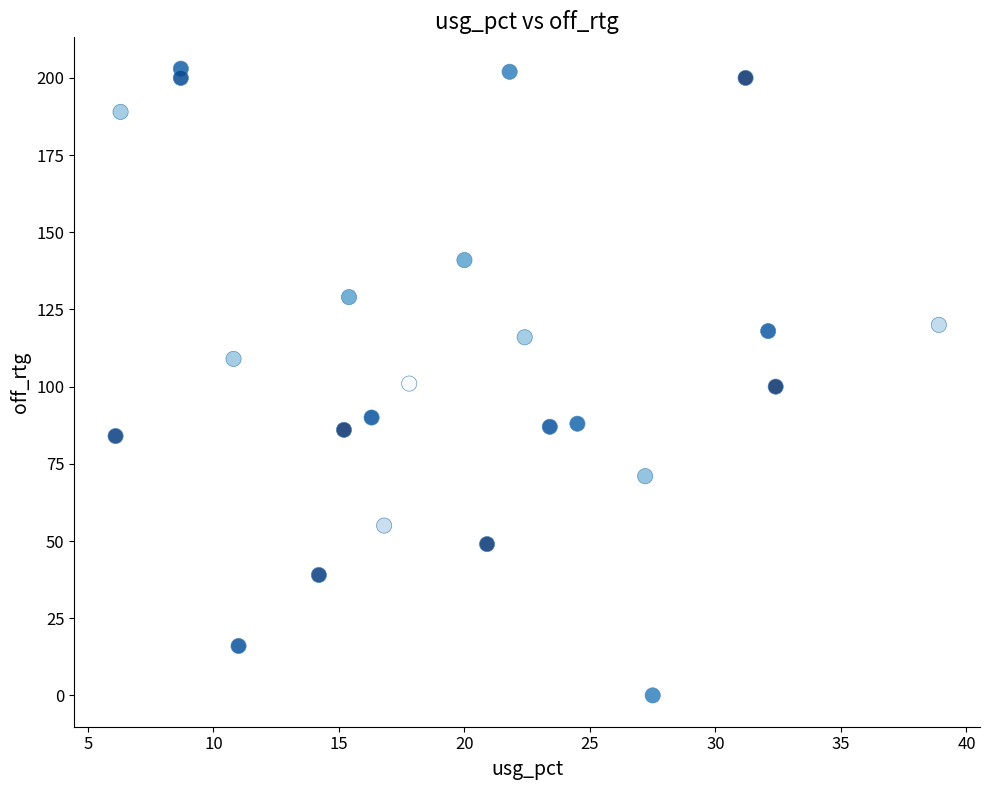

What is the range of Y values (max minus min)?

203